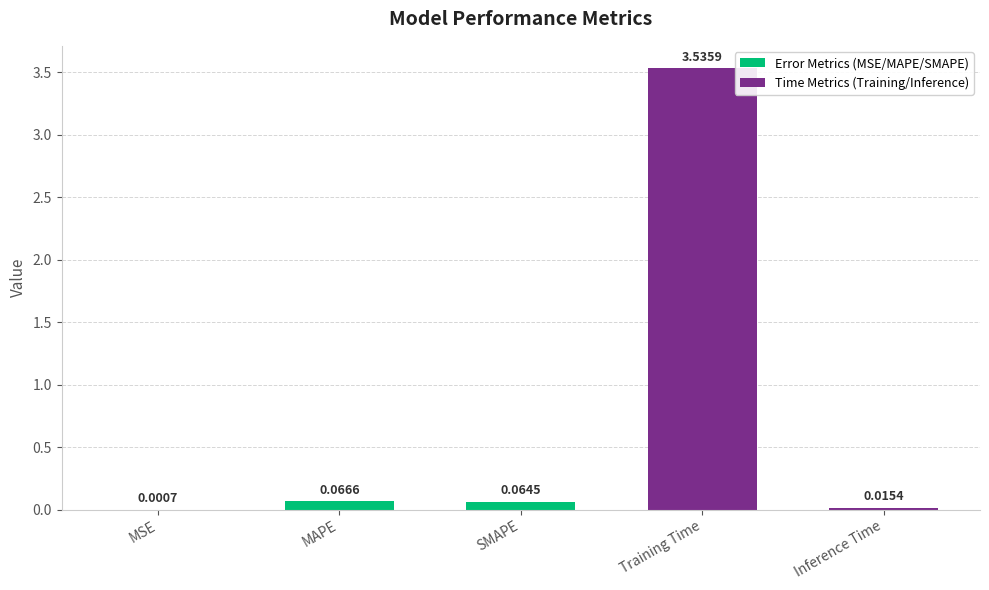

Between Training Time and SMAPE, which is larger?

Training Time